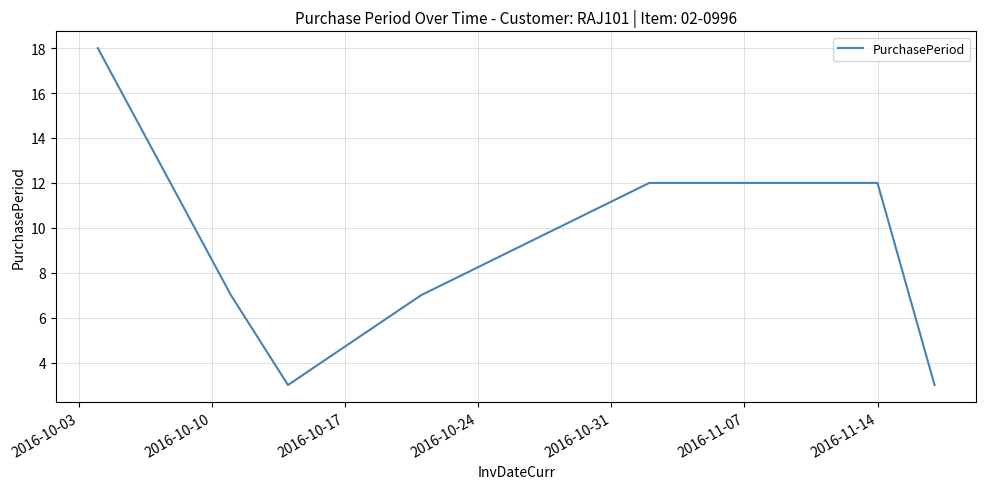

What is the maximum value shown in the chart?

18